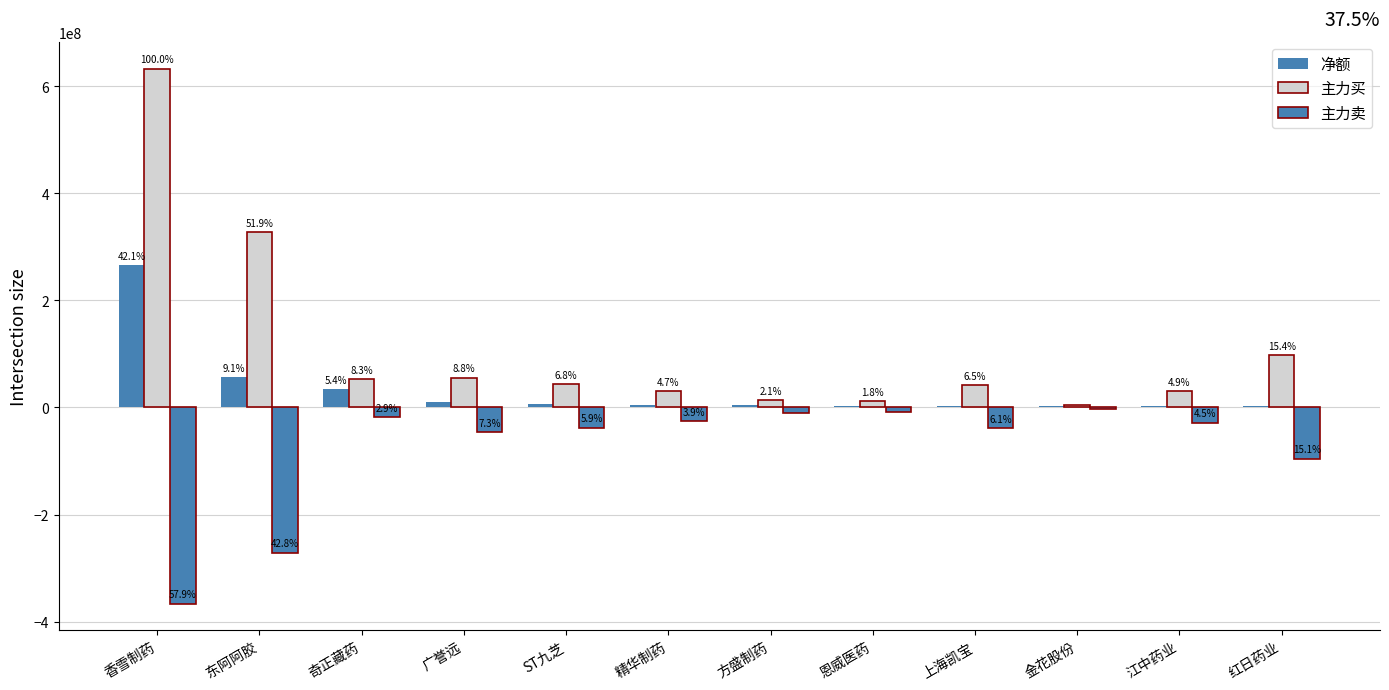

Does the chart contain stacked bars?

No